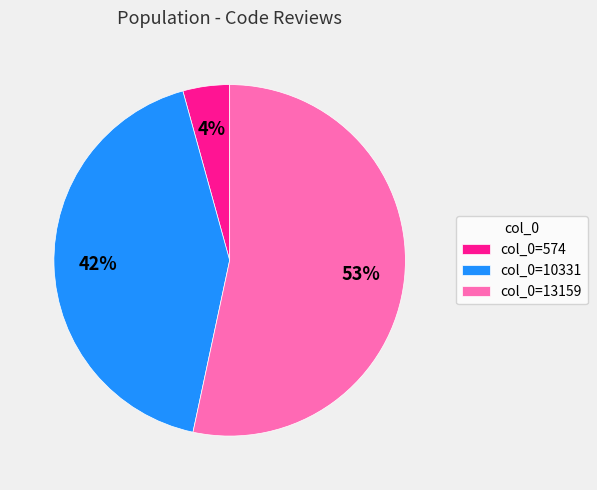

Which slice is the largest?

col_0=13159